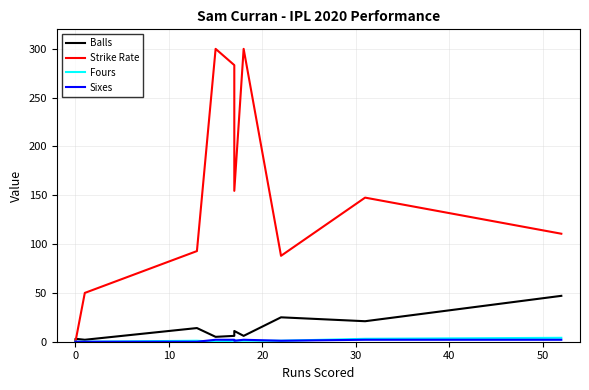

Reading left to right, transcribe all the data shown in this chart.

Balls: 1.0	3.0	2.0	14.0	5.0	6.0	11.0	6.0	25.0	21.0	47.0
Strike Rate: 0.0	0.0	50.0	92.8	300.0	283.3	154.5	300.0	88.0	147.6	110.6
Fours: 0.0	0.0	0.0	1.0	0.0	1.0	1.0	1.0	1.0	3.0	4.0
Sixes: 0.0	0.0	0.0	0.0	2.0	2.0	1.0	2.0	1.0	2.0	2.0